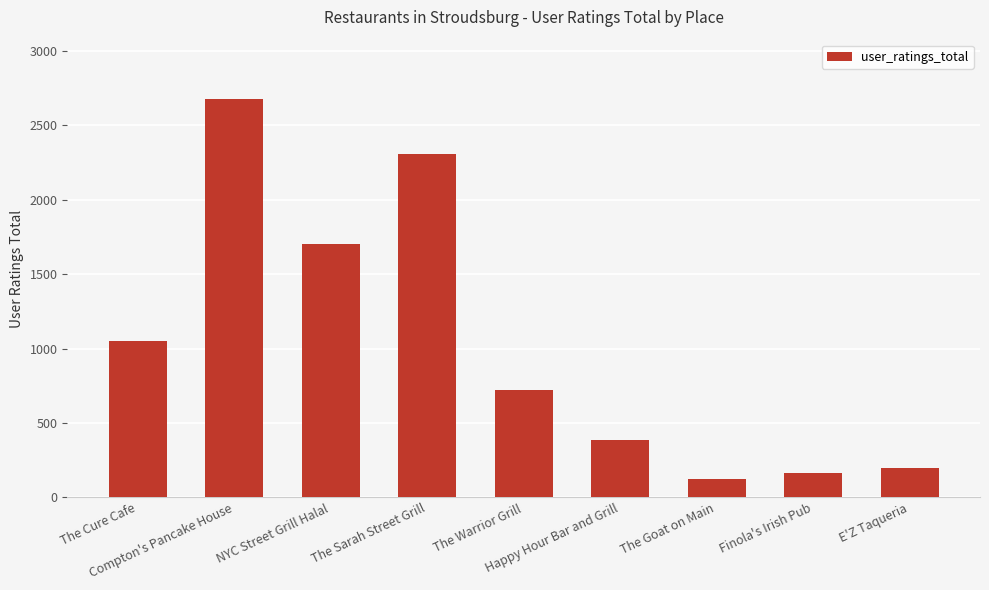

How many series are shown in this chart?

1